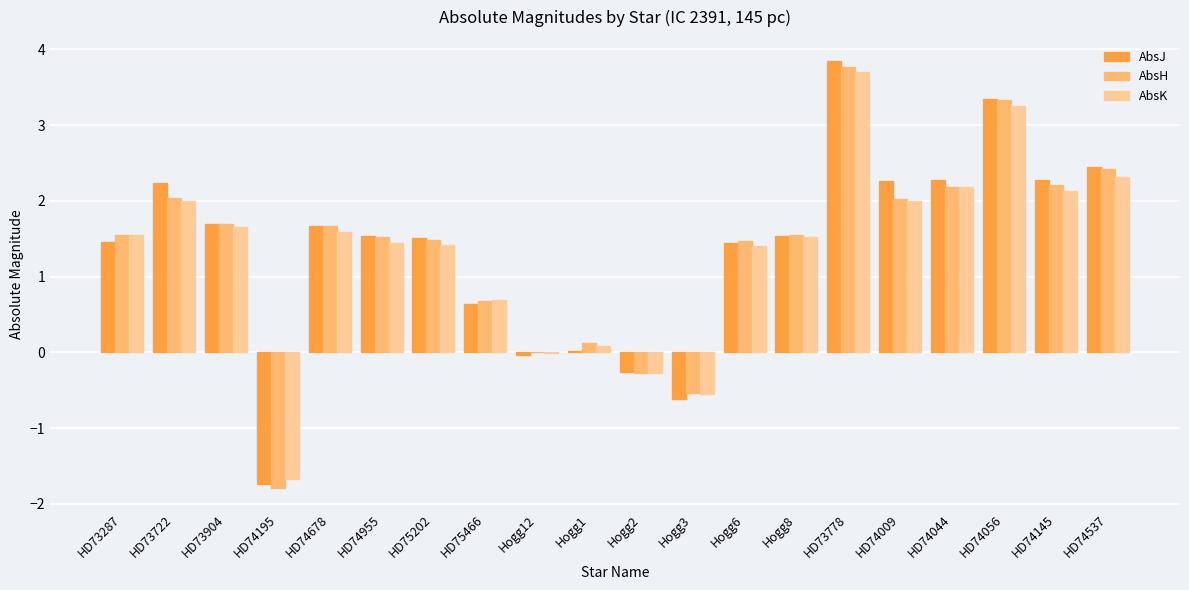

Is it true that AbsJ equals 1.5 at HD75202?

True